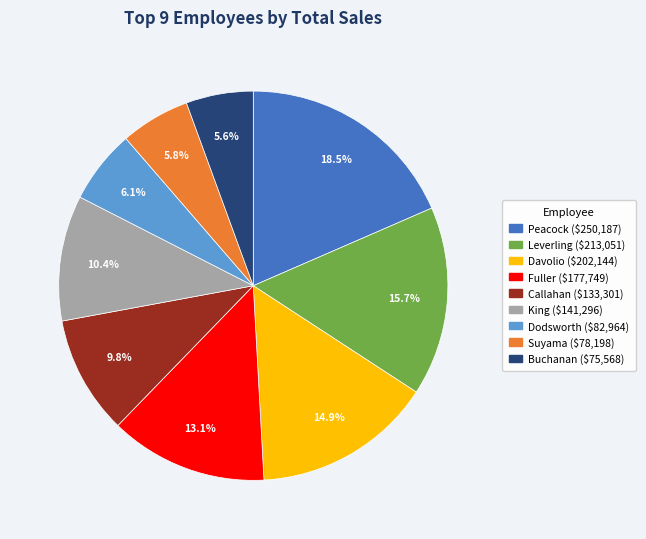

Is there a majority slice in this chart?

No